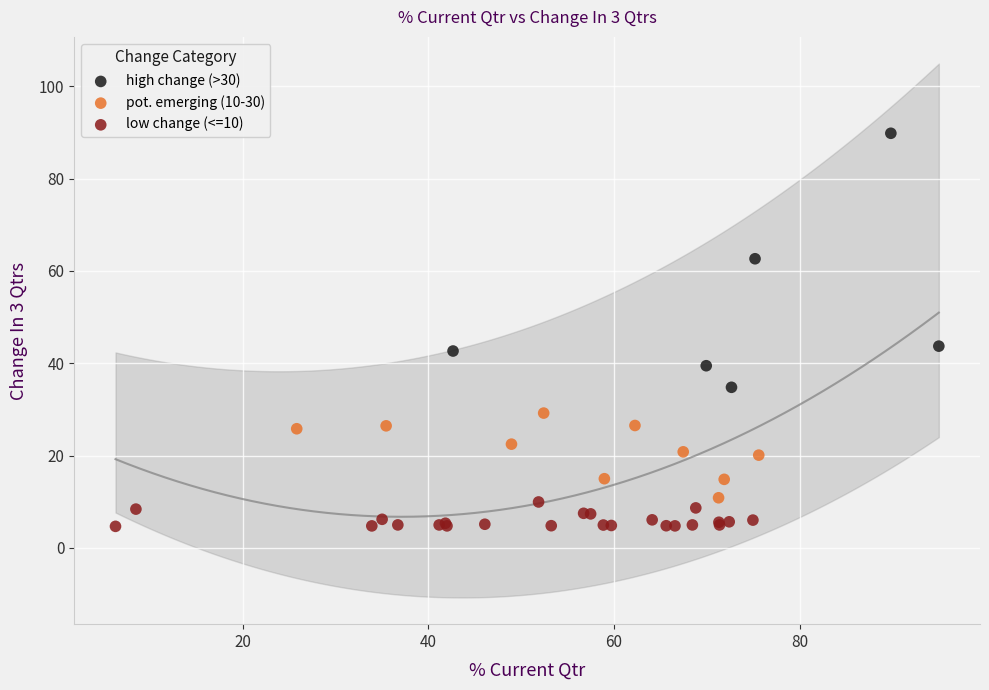

Which series reaches the minimum Y coordinate?

low change (<=10)